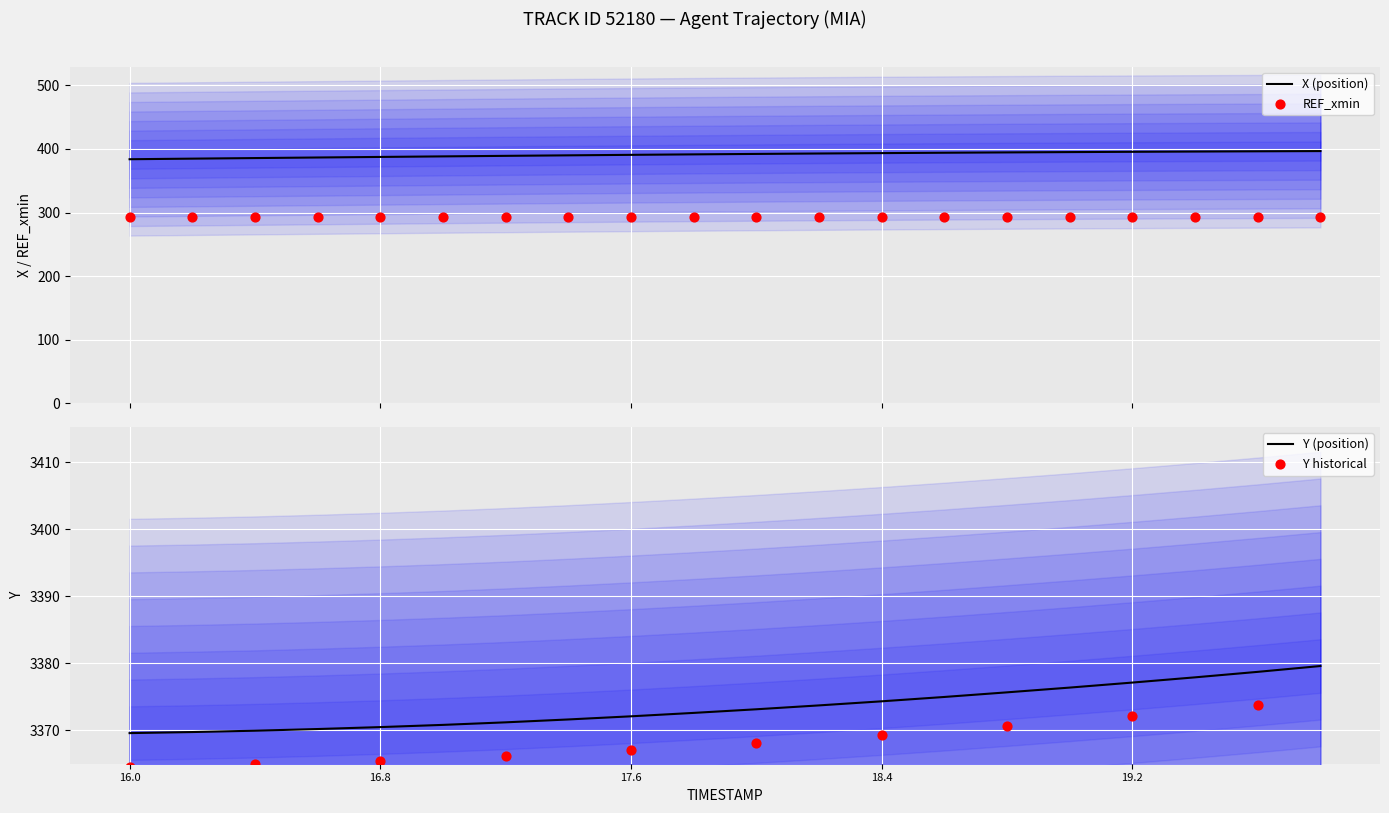

Is the value of Y at 19.8 greater than the value of X at 16.8?

Yes